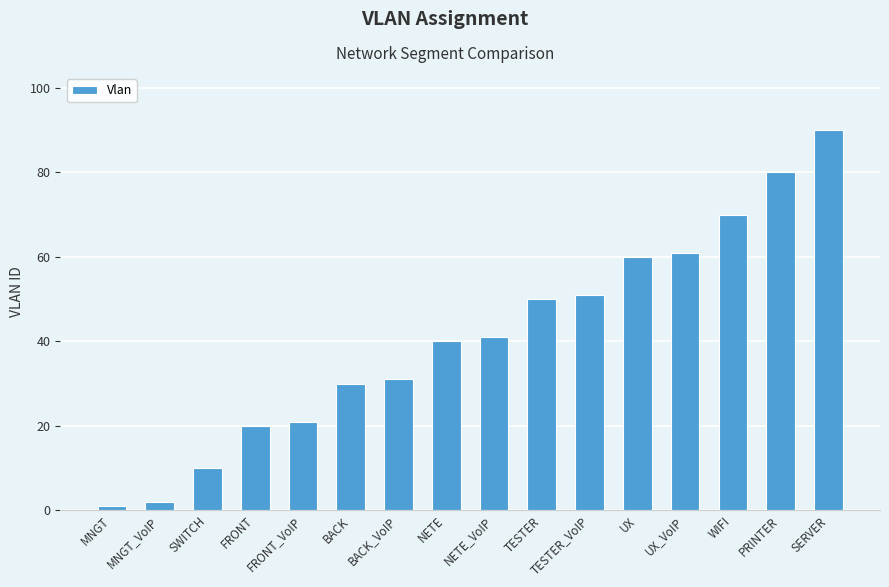

What is the label of the 8th bar from the left?

NETE